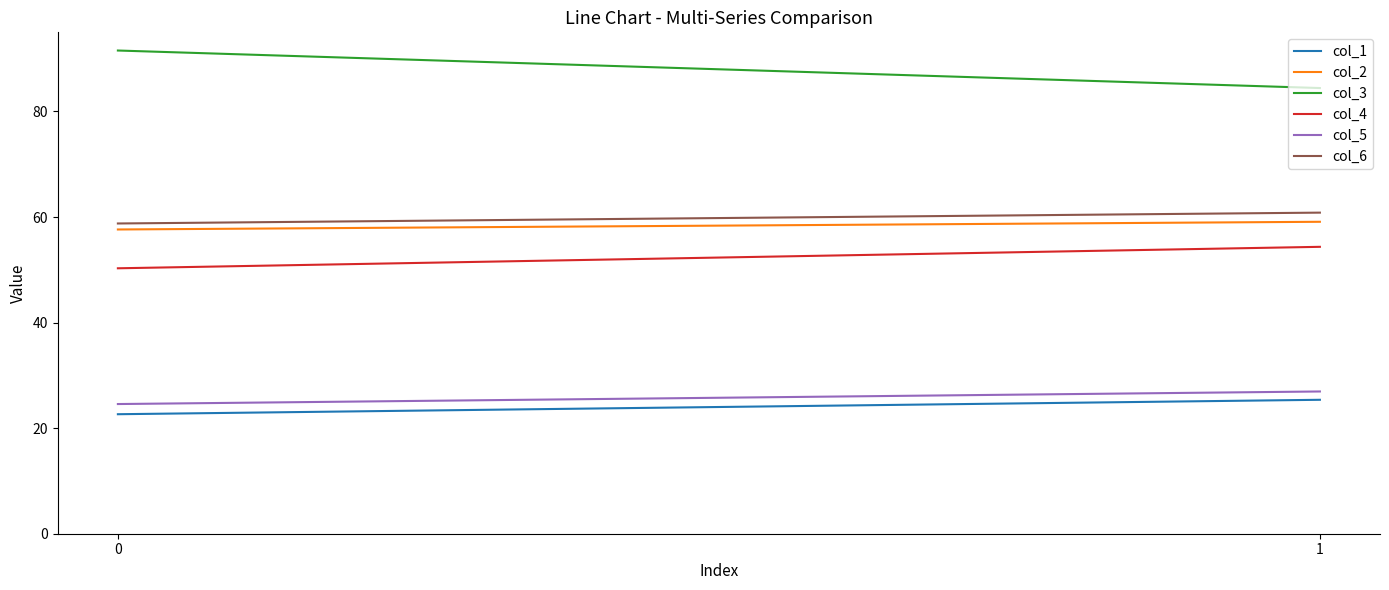

Reading left to right, extract all data points from this chart.

col_1: 22.6	25.4
col_2: 57.6	59.1
col_3: 91.5	84.4
col_4: 50.3	54.4
col_5: 24.6	26.9
col_6: 58.8	60.8